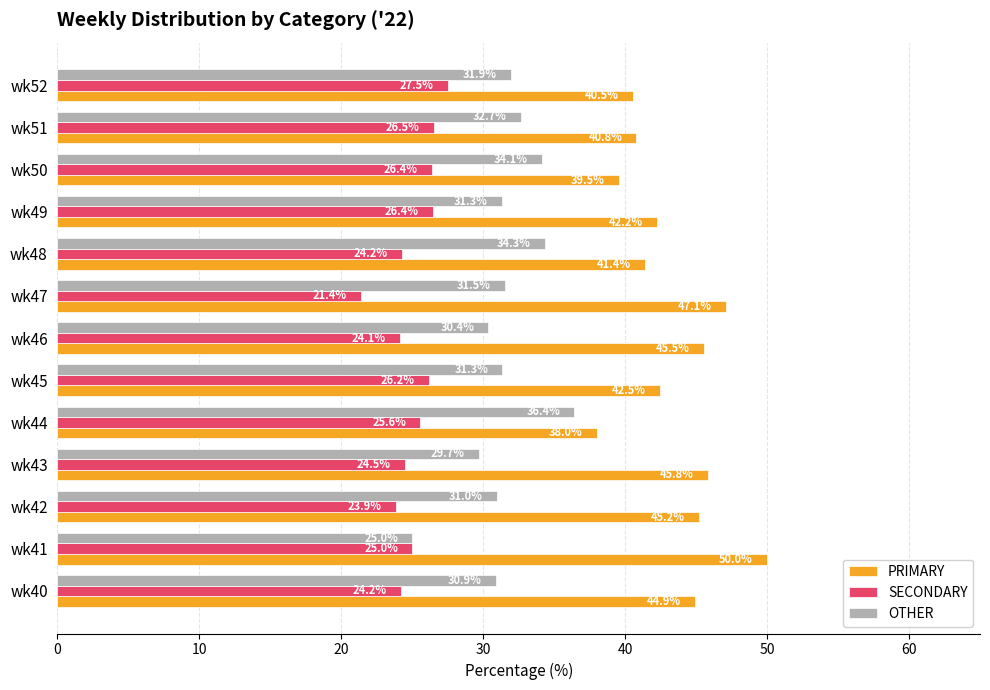

What is the total value across all series at wk45?

100.0